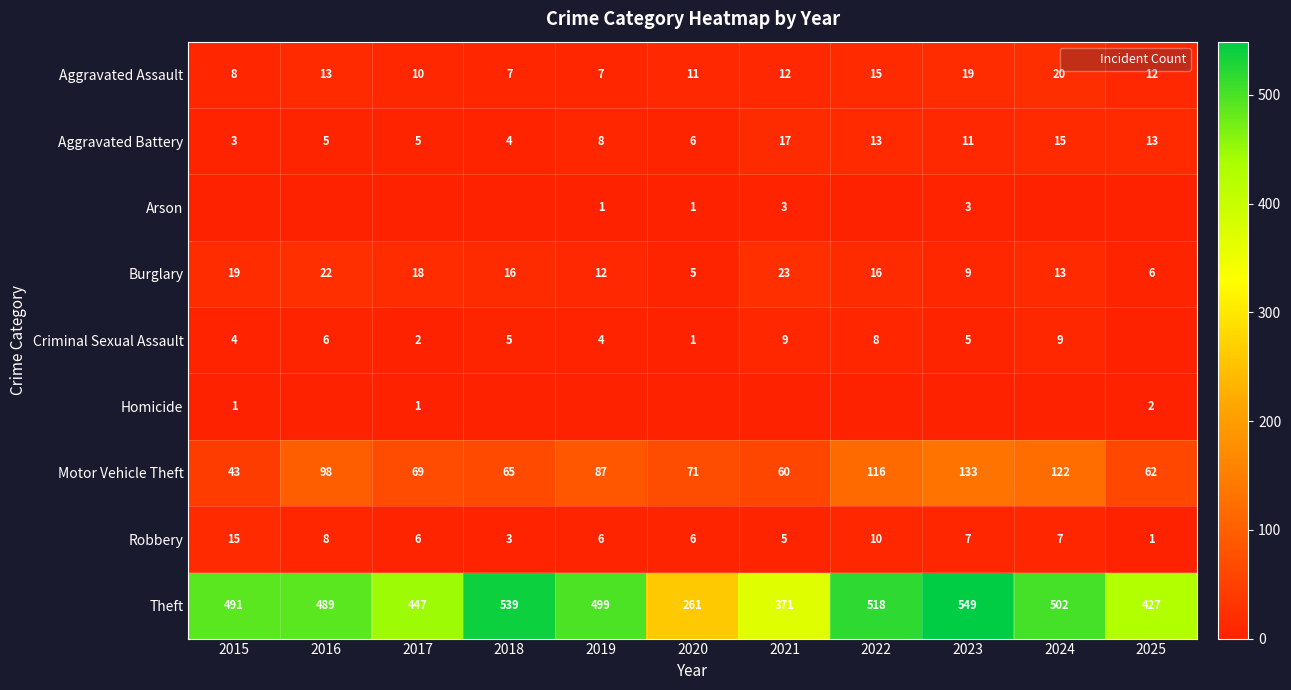

At which label is Robbery closest to 8?

2016